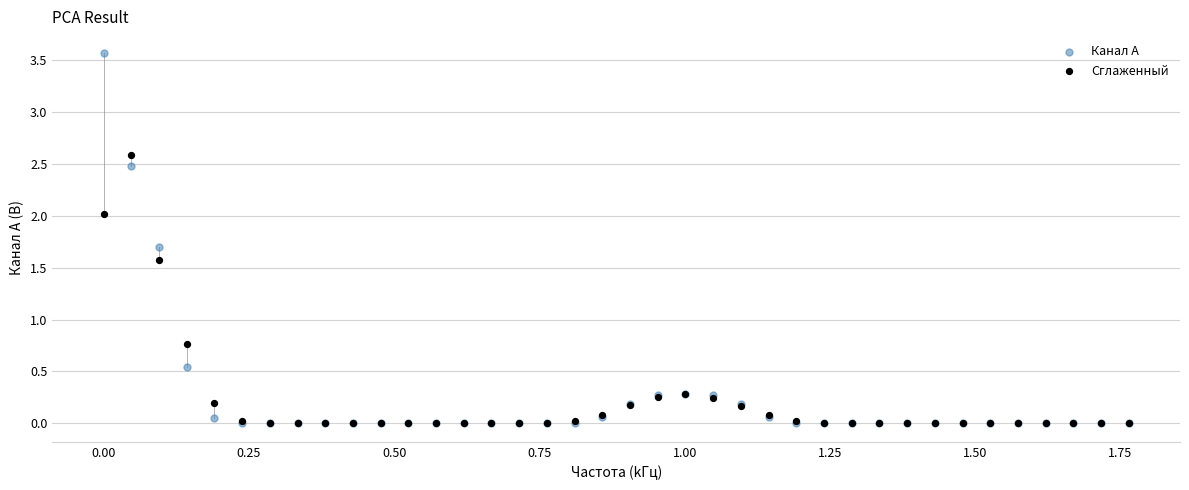

In the Сглаженный series, what Y value is closest to 1?

0.8